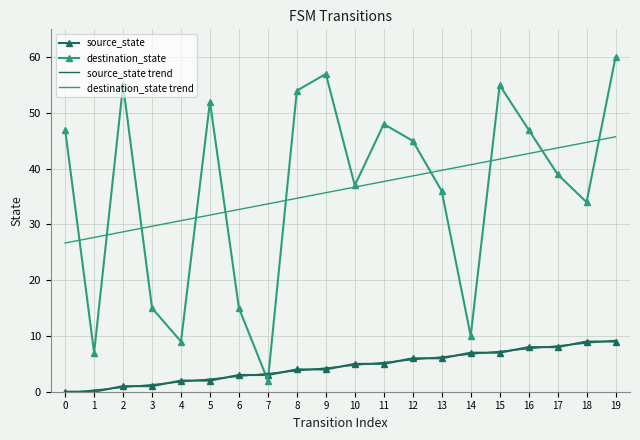

Count the number of categories in the chart.

20